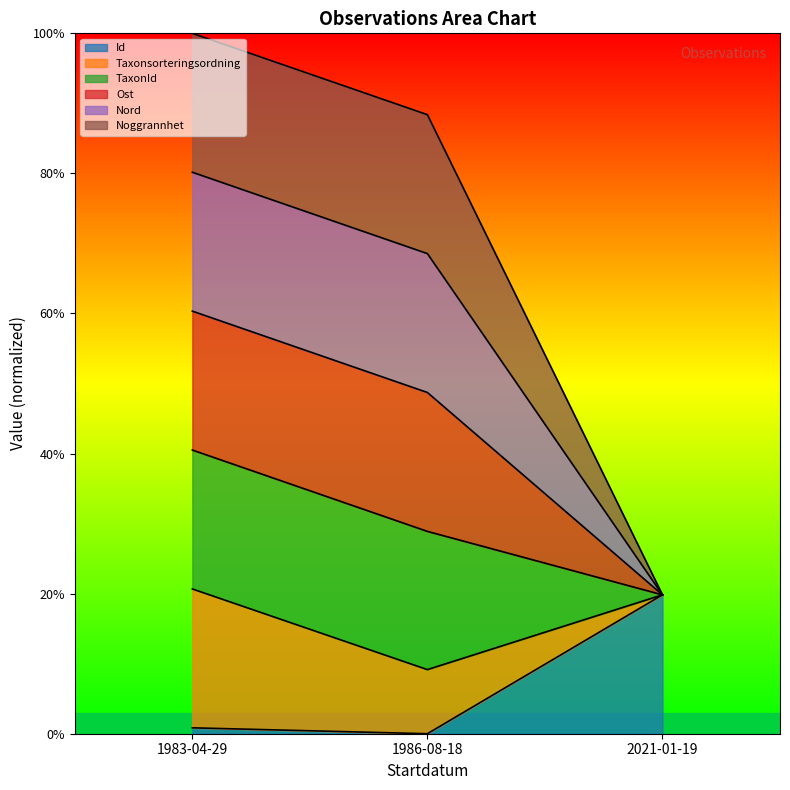

At how many categories does at least one series exceed 53?

2